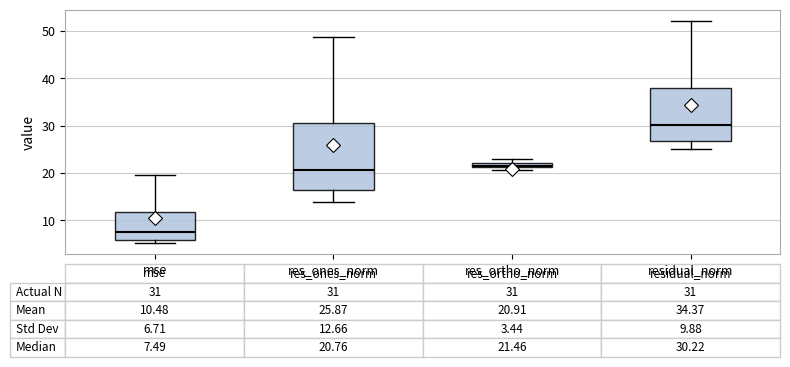

Comparing the boxes themselves (not the whiskers), which one is the tallest?

res_ones_norm